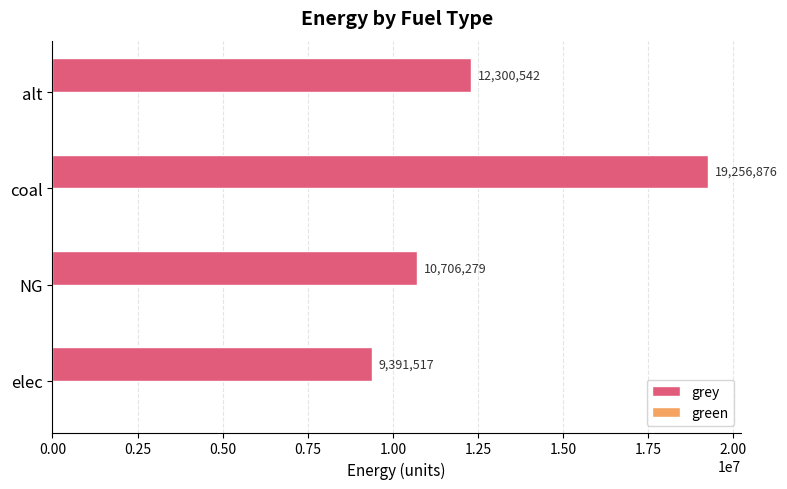

What is the ratio of the value at NG to the value at coal?

0.6